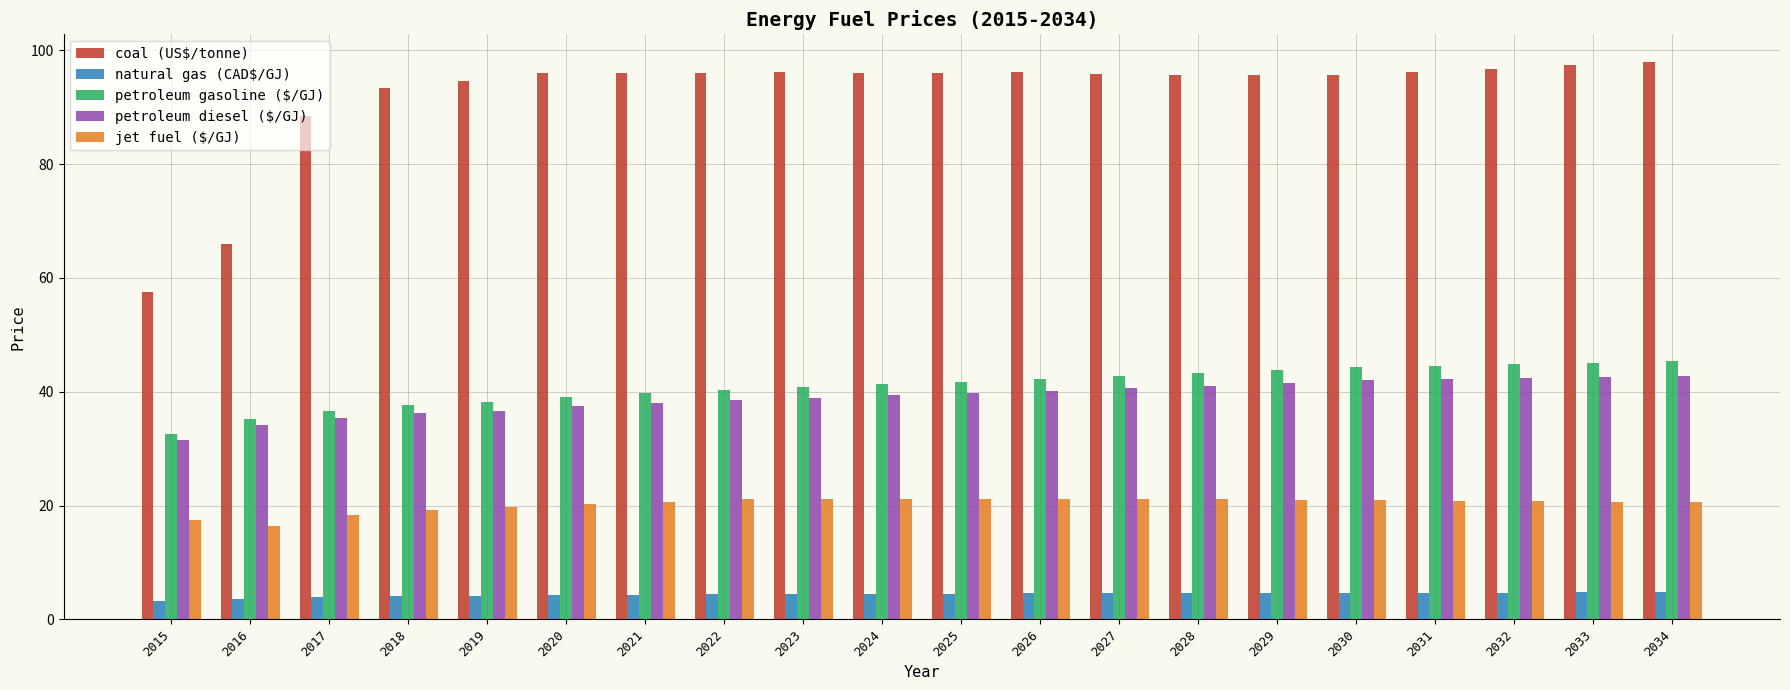

What is the sum of all natural gas (CAD$/GJ) values?

87.3